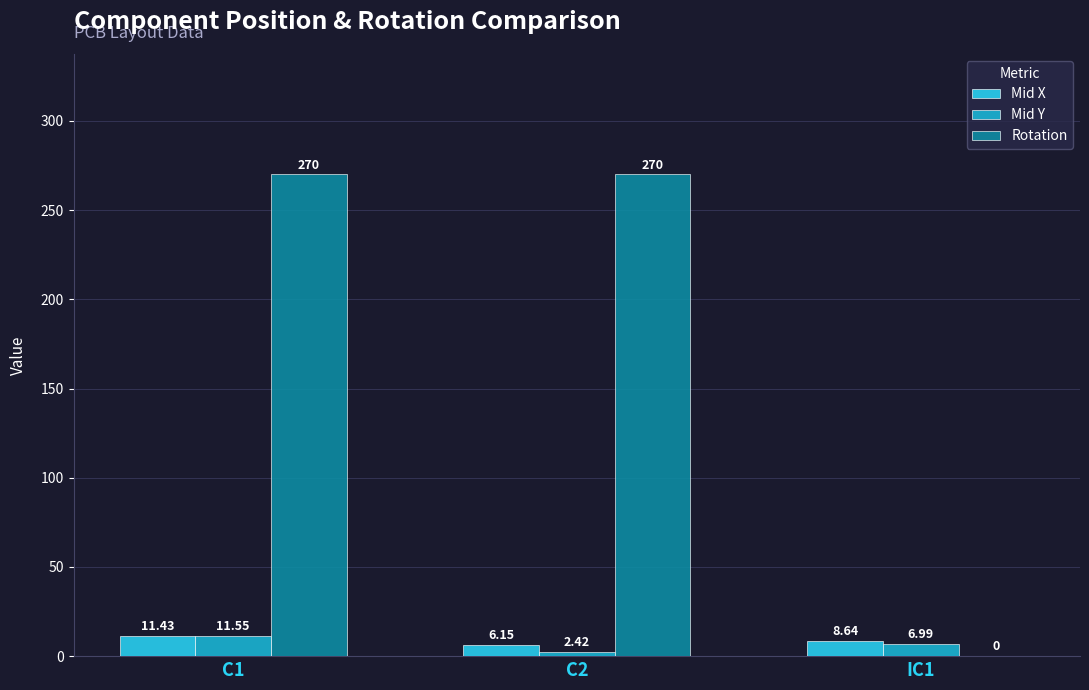

How many distinct data groups are displayed?

3